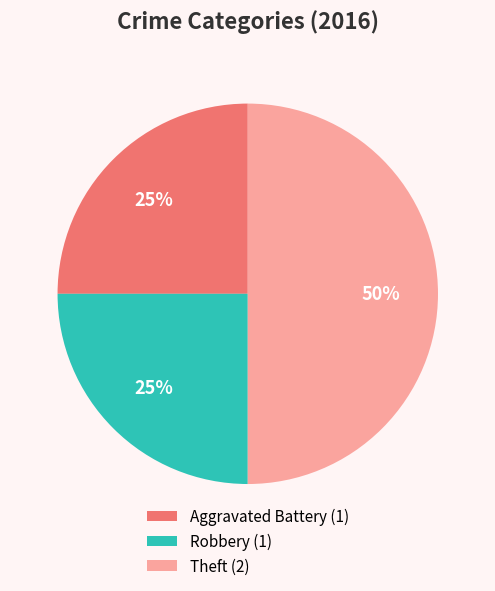

Between Robbery and Theft, which is larger?

Theft